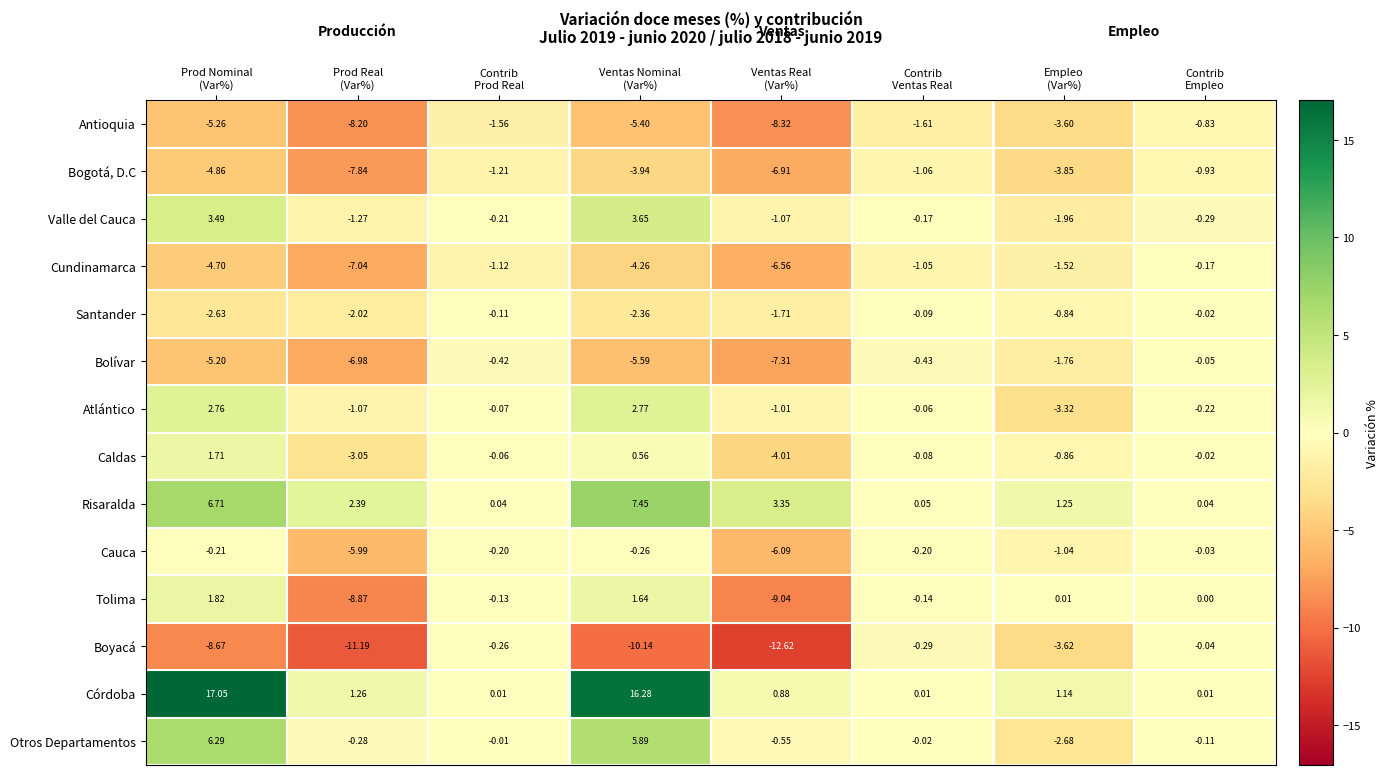

Which category has the highest value across all series?

Prod Nominal
(Var%)